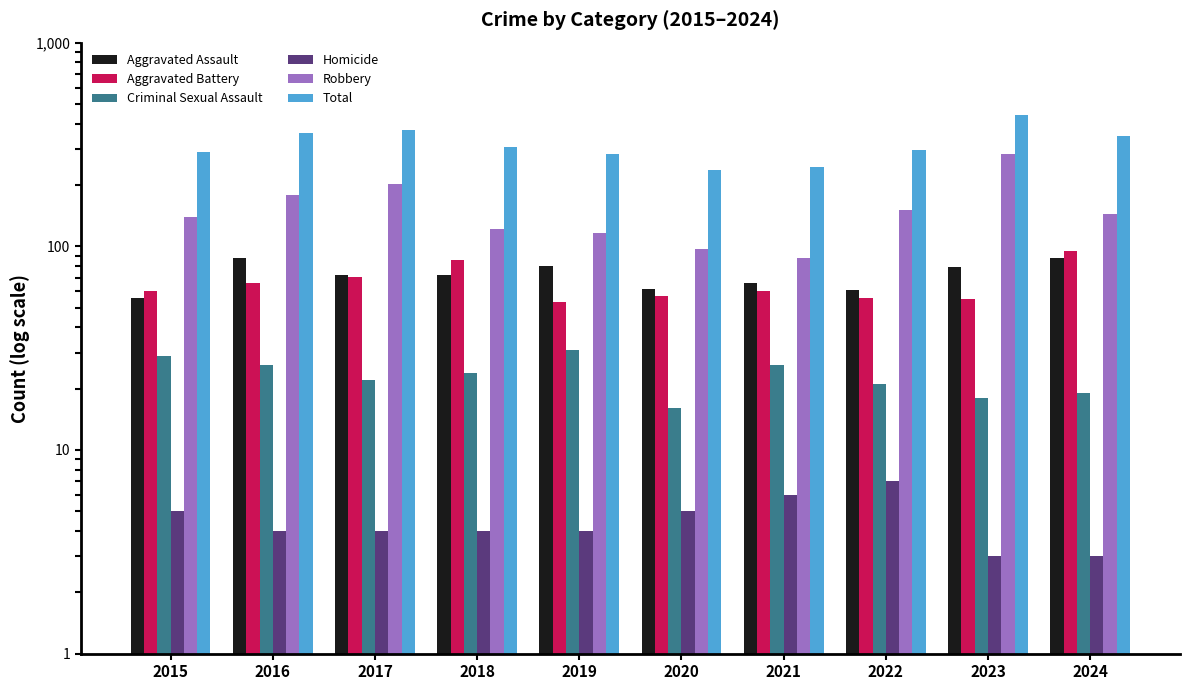

What is the smallest value displayed?

3